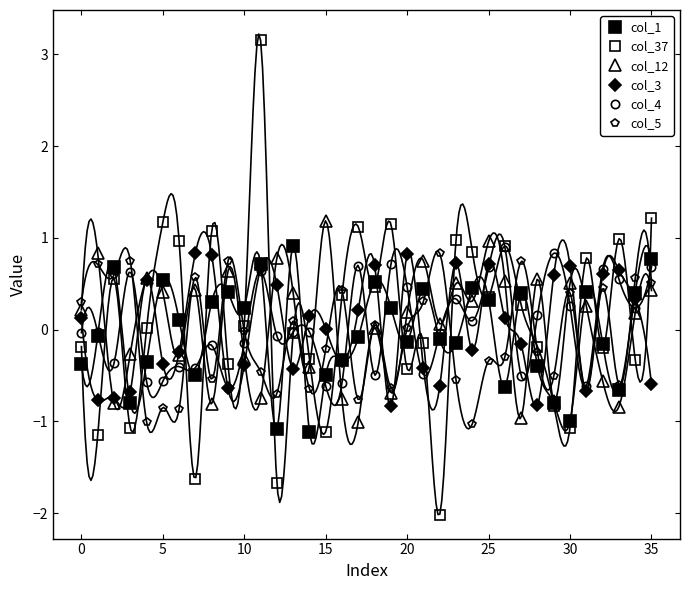

Is this an area chart (filled region under the line)?

No